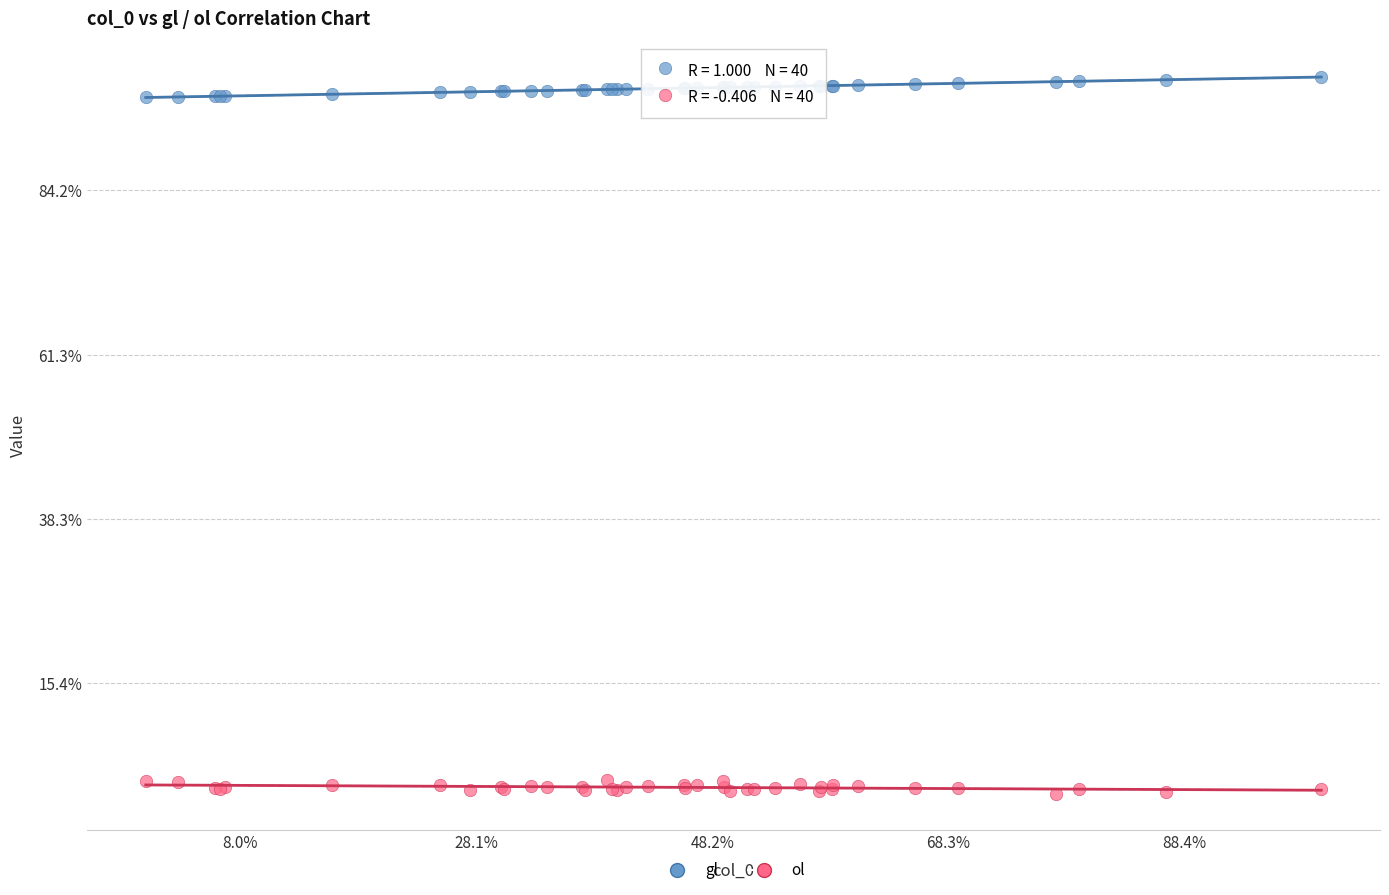

Which series contains the highest Y value?

gl